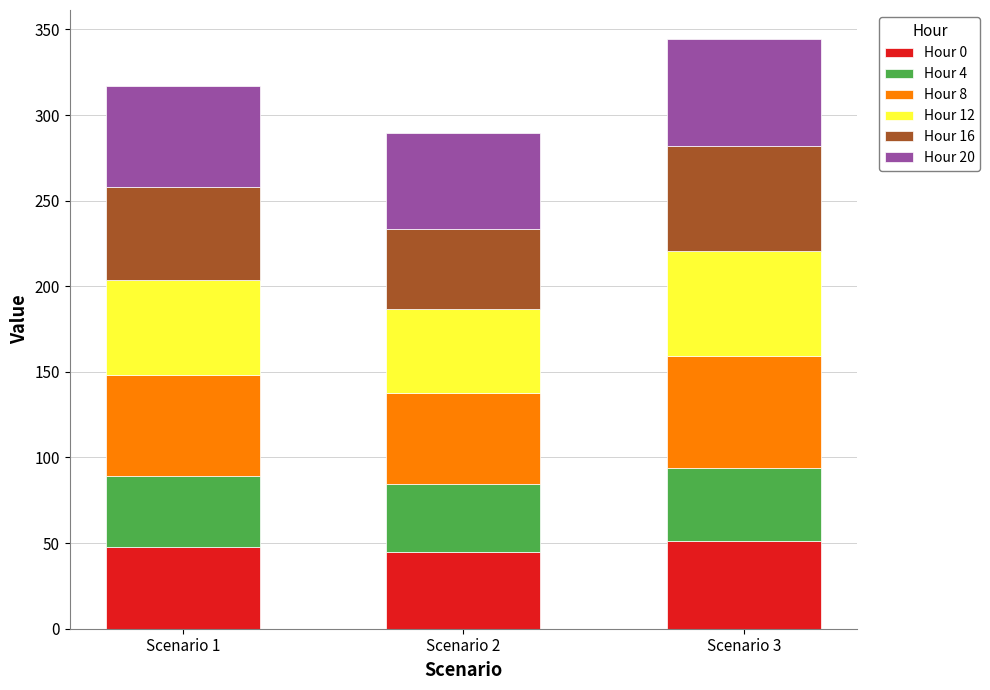

What is the sum of all Hour 0 values?

143.4